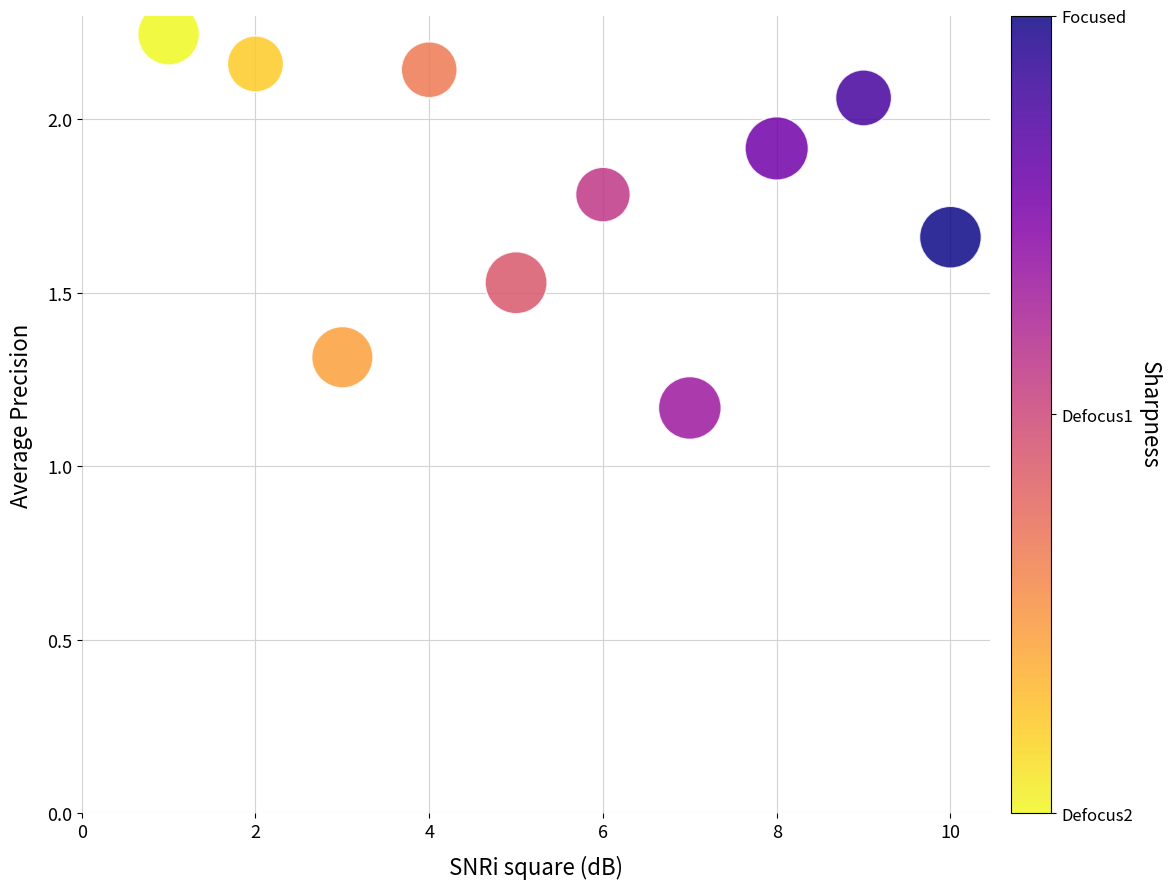

What is the average X value?

5.5